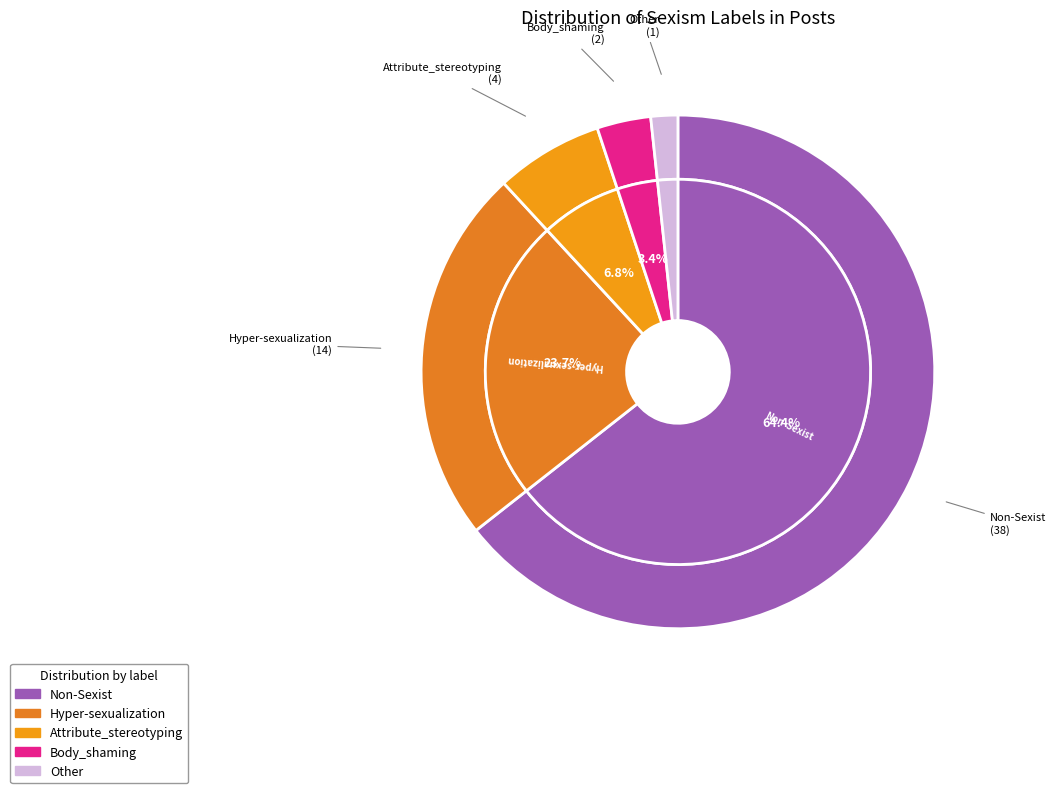

To the nearest percent, what is the difference between the Non-Sexist and Body_shaming slice percentages?

61%